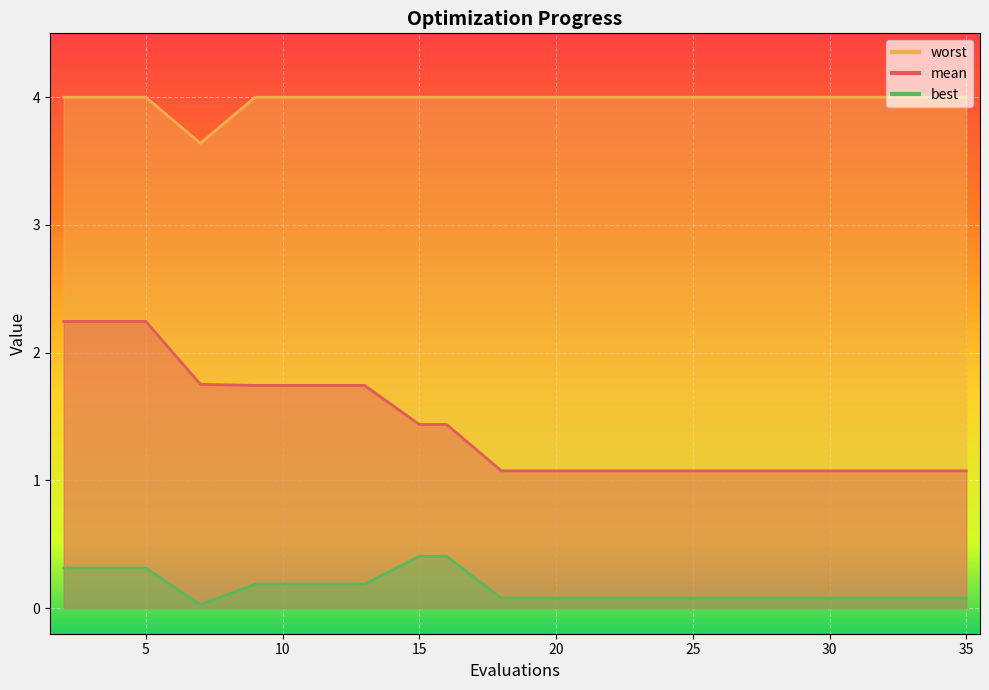

Which series has the widest spread of values?

mean